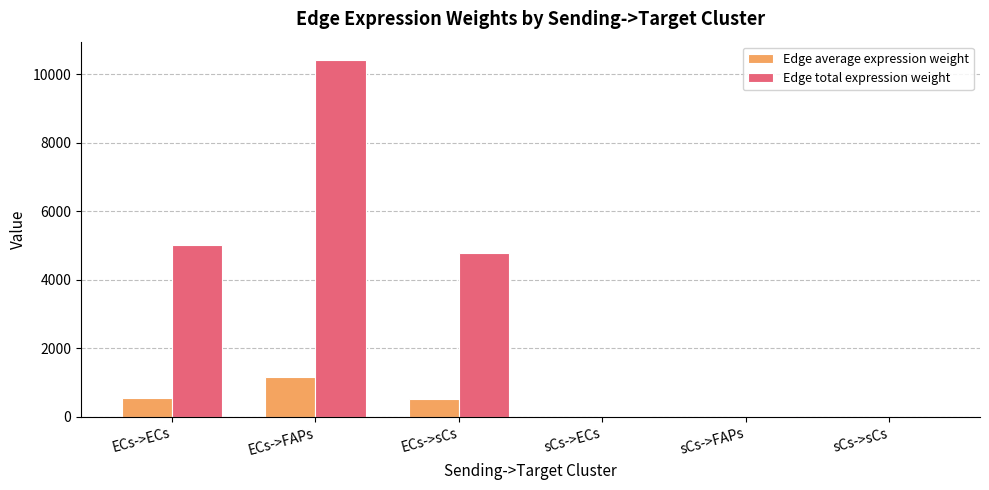

How many groups of bars are there?

6